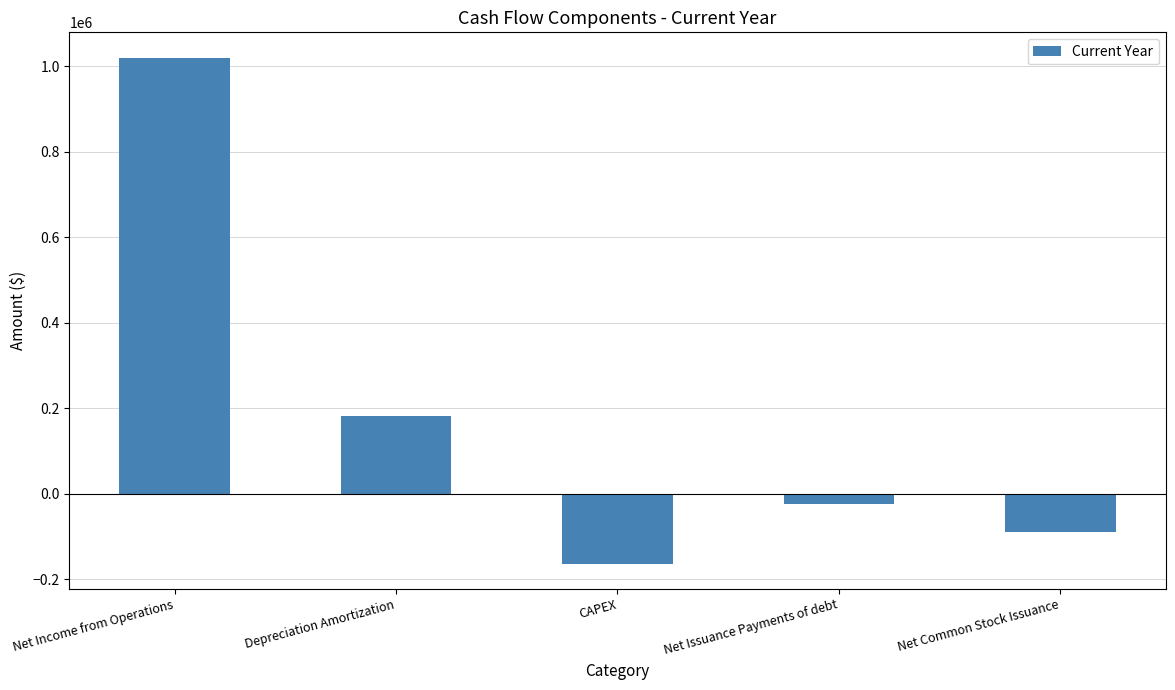

The chart shows a value of -24000 at Net Issuance Payments of debt. True or false?

True